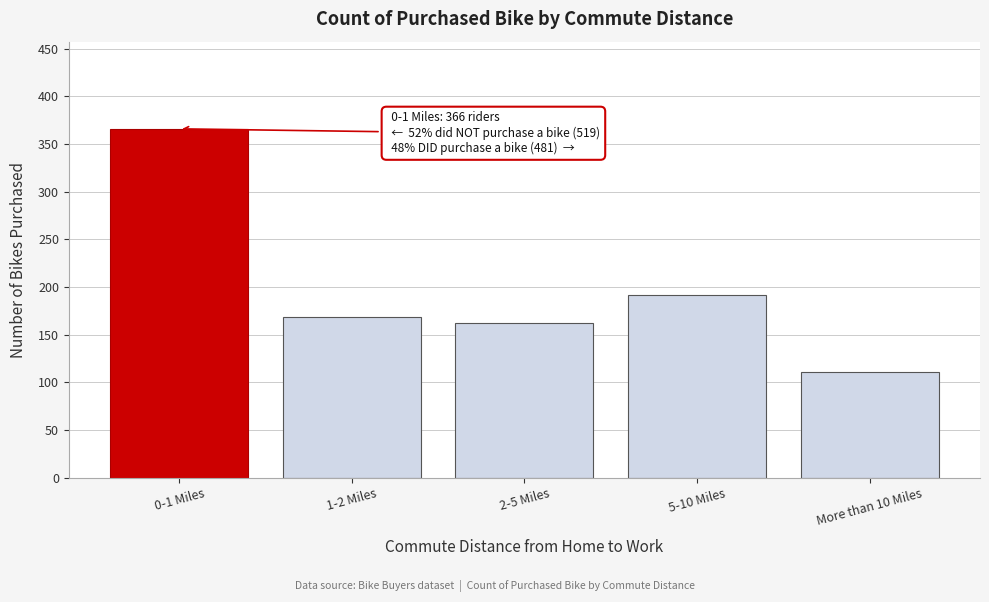

Reading left to right, list all the values displayed in this chart.

0-1 Miles=366	1-2 Miles=169	2-5 Miles=162	5-10 Miles=192	More than 10 Miles=111